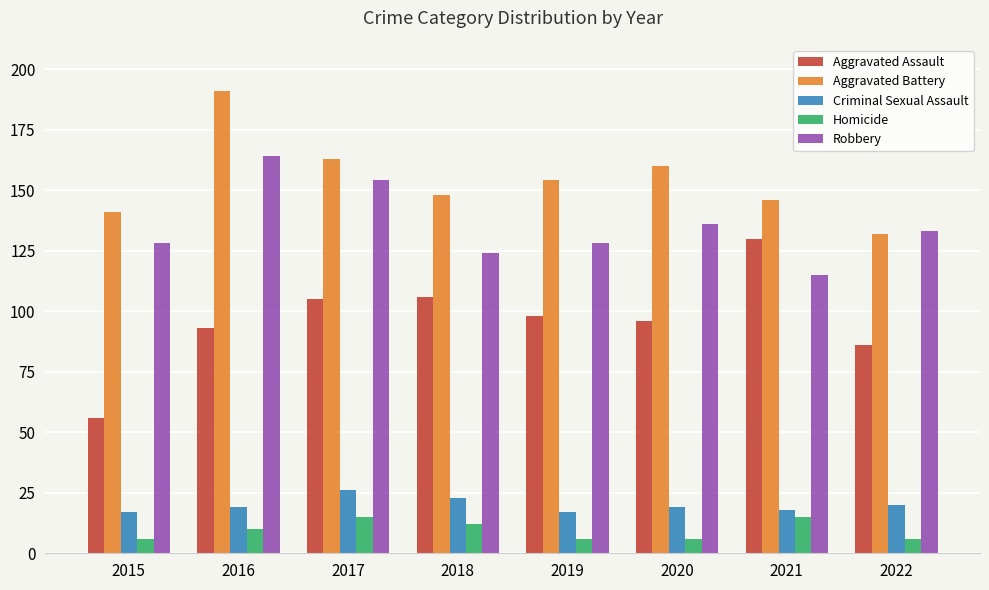

Is it true that Robbery equals 136 at 2020?

True